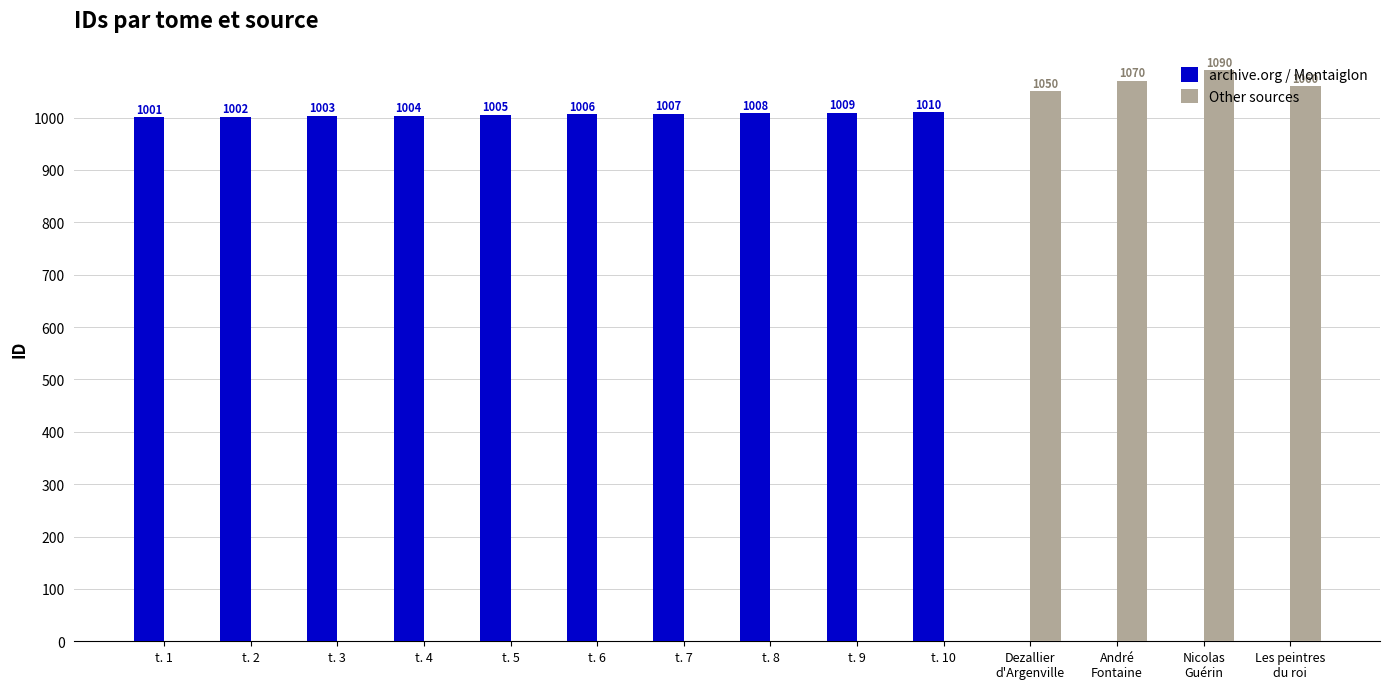

What are all the series names shown in the legend?

archive.org / Montaiglon, Other sources